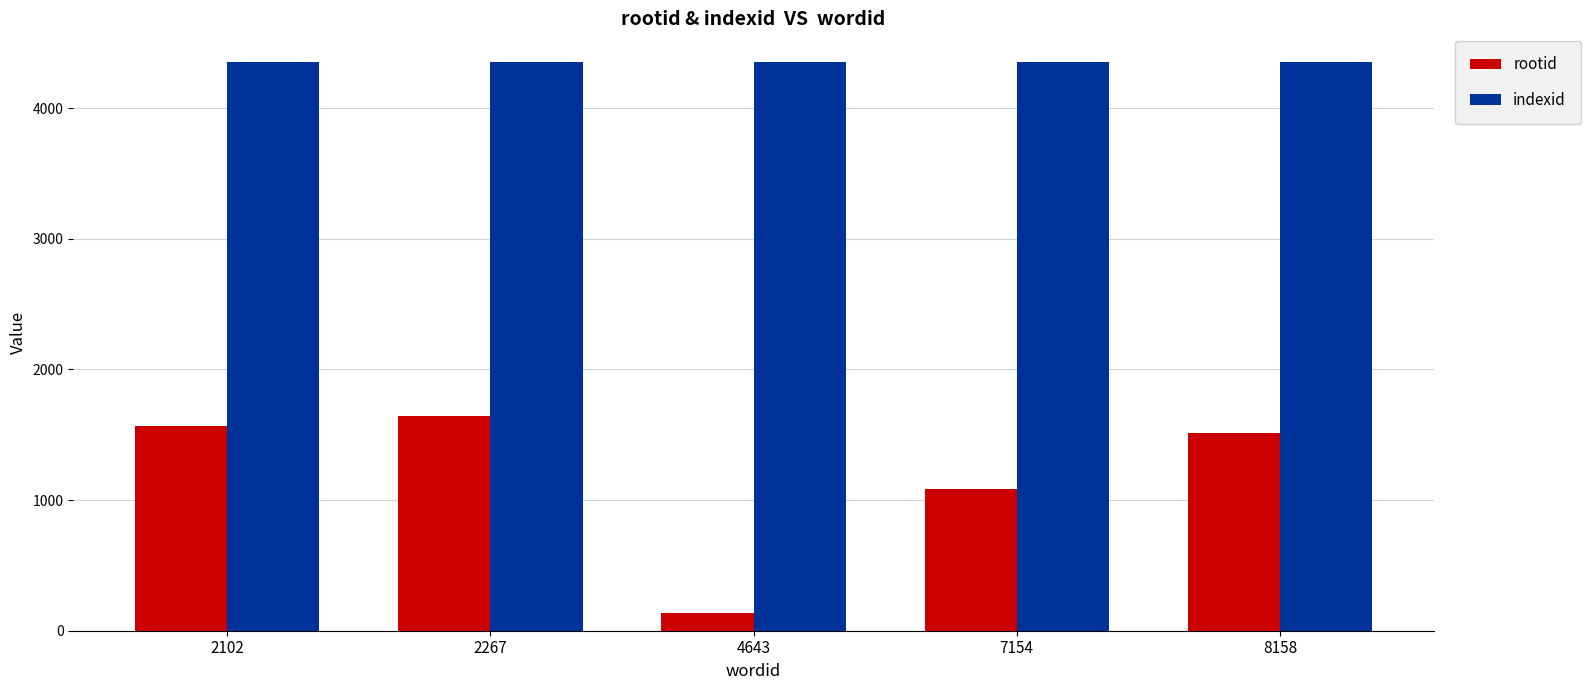

Does the chart contain any negative values?

No